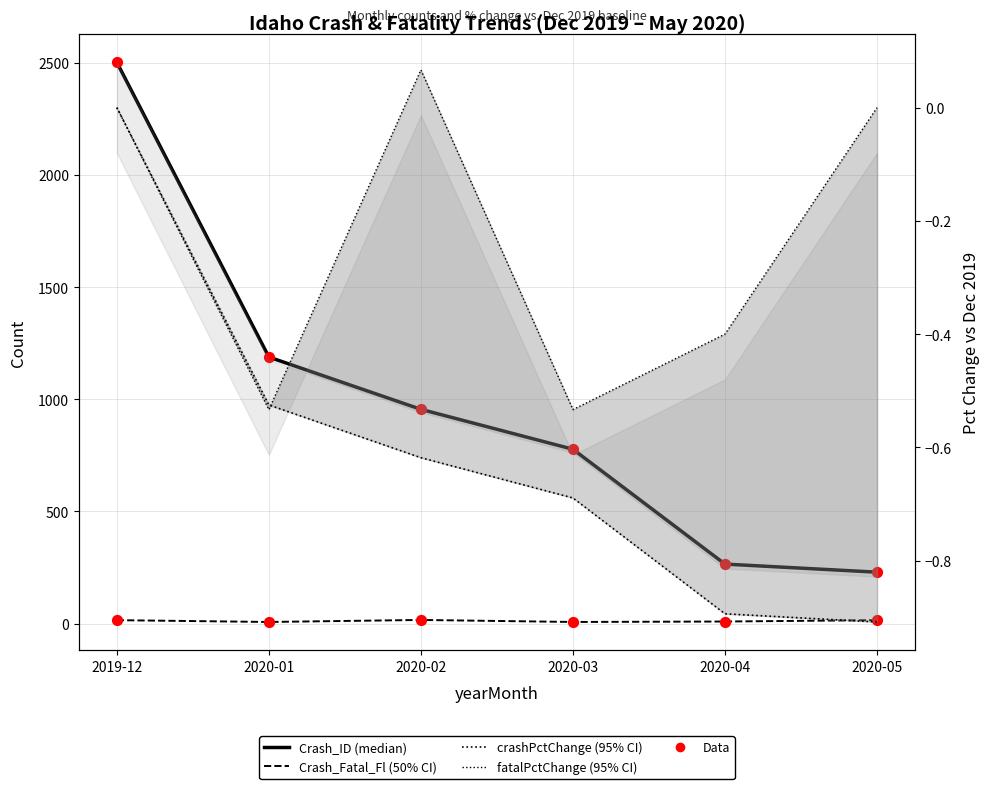

At which category is the sum across all series the highest?

2019-12